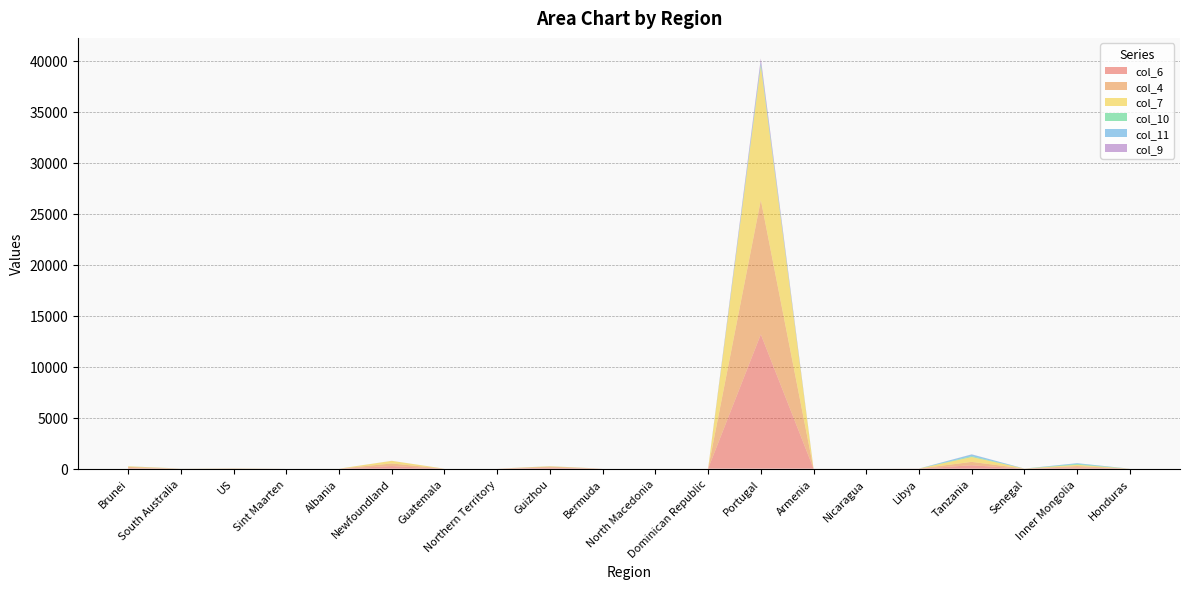

Reading left to right, what are all the values shown in this chart?

col_6: 54	3	13	0	1	255	0	0	98	0	0	0	13180	0	0	6	333	3	130	0
col_4: 119	3	13	0	1	255	0	0	98	0	0	0	13180	0	0	6	333	3	130	0
col_7: 54	2	13	0	0	257	0	0	38	0	0	0	13141	0	0	0	480	4	124	0
col_10: 7	2	3	0	0	0	0	0	4	0	0	0	183	0	0	1	82	1	79	0
col_11: 0	2	3	0	0	0	0	0	2	0	0	0	196	0	0	0	167	0	74	0
col_9: 1	0	0	0	0	4	0	0	1	0	0	0	373	0	0	1	12	0	1	0